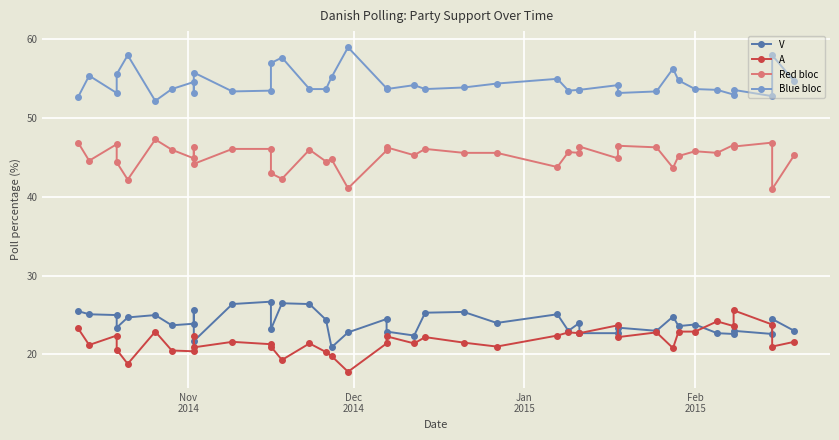

What is the difference between the maximum and minimum values in the Blue bloc series?

6.8